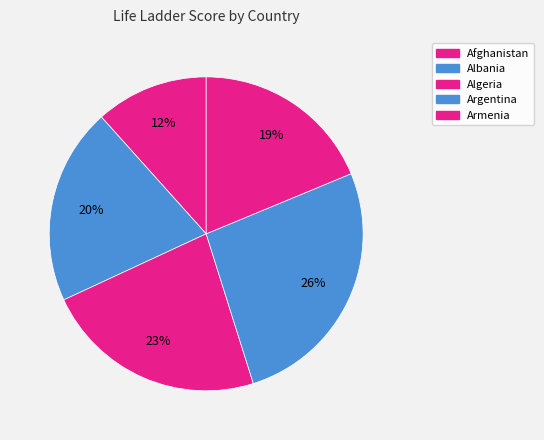

Is it true that Algeria is 23% of the pie?

True